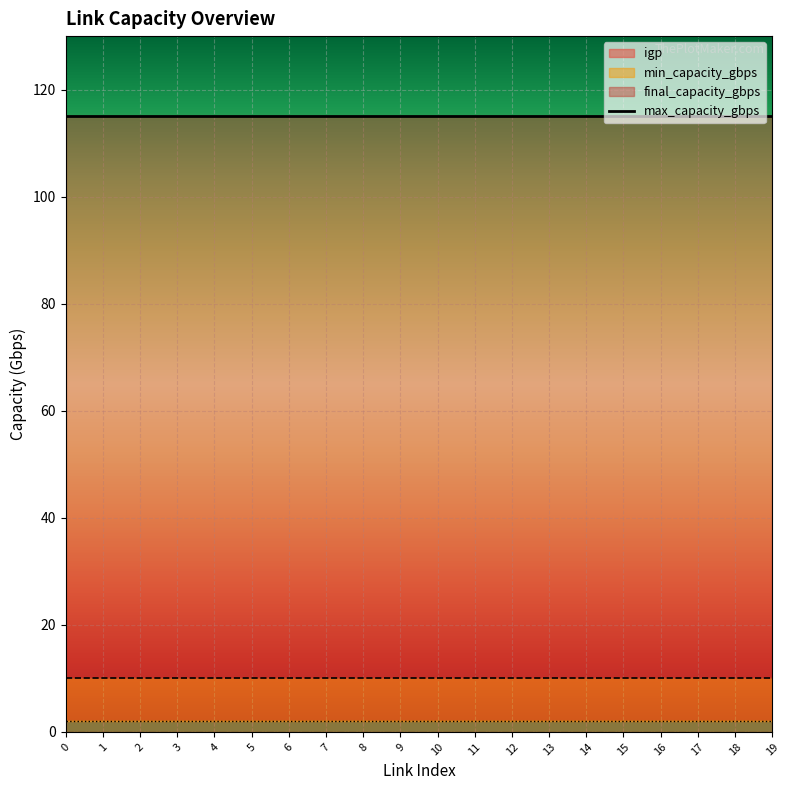

Does the chart display data point markers on the line(s)?

No